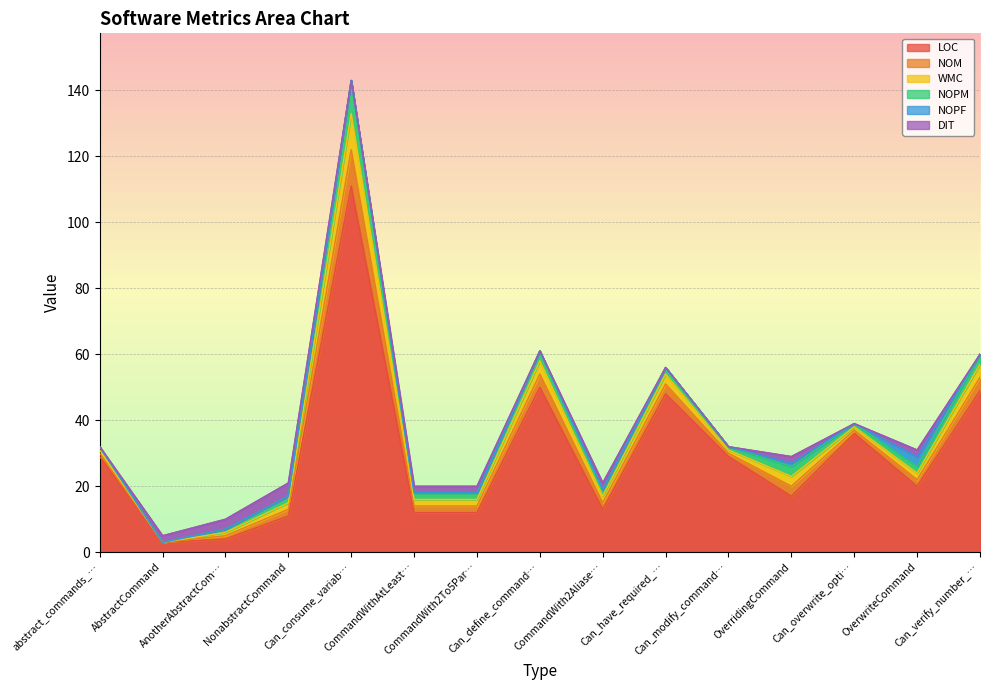

Where does the LOC series first go above 20?

abstract_commands_arent_loaded